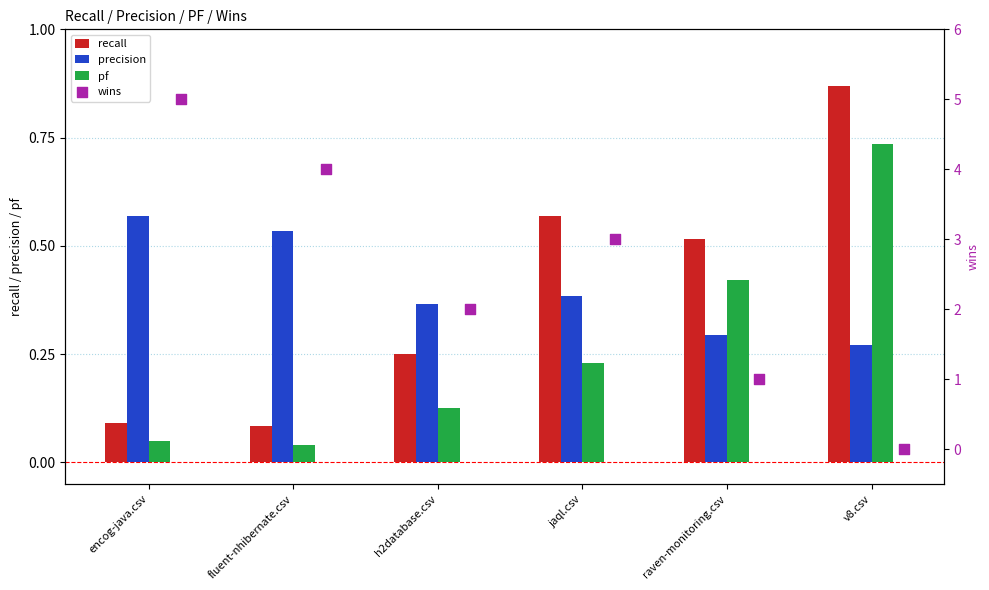

Which series contains the highest Y value?

wins